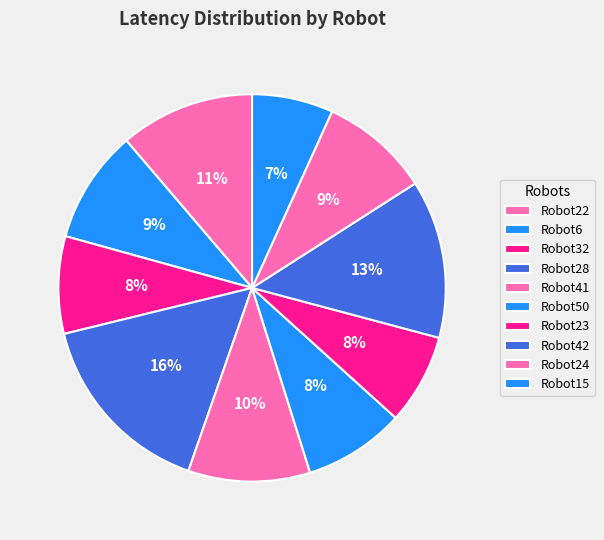

Is Robot42 the majority of the pie?

No